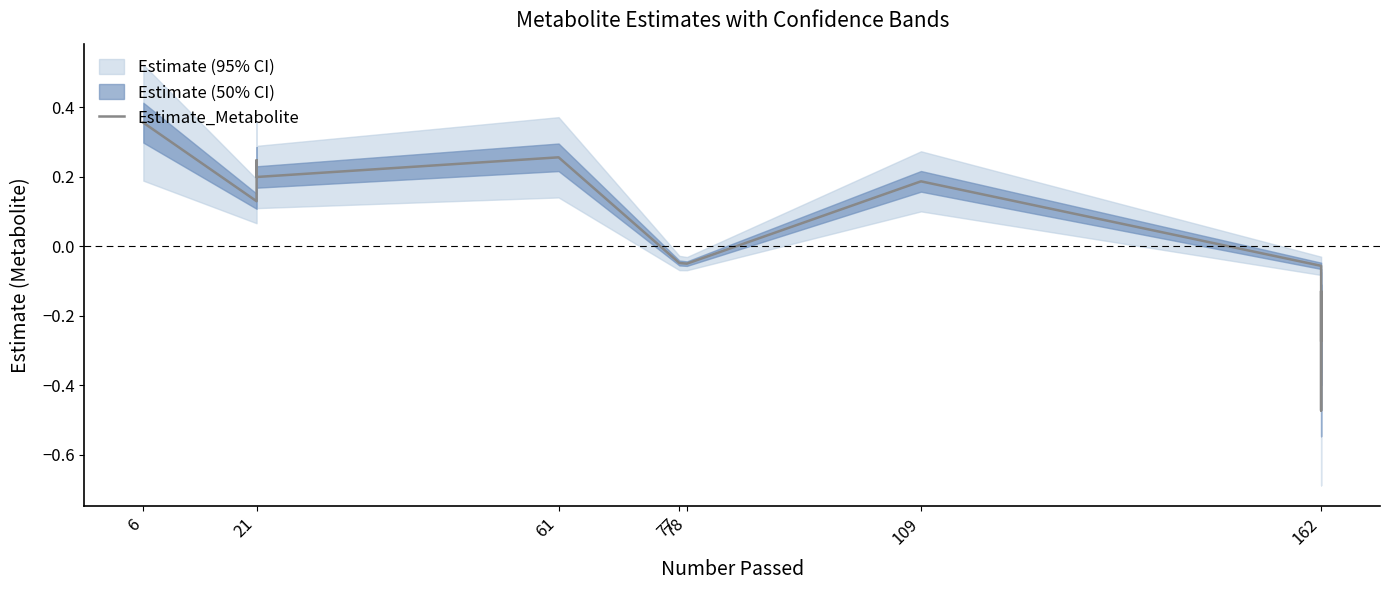

What is the value of the 9th point from the left?

-0.1